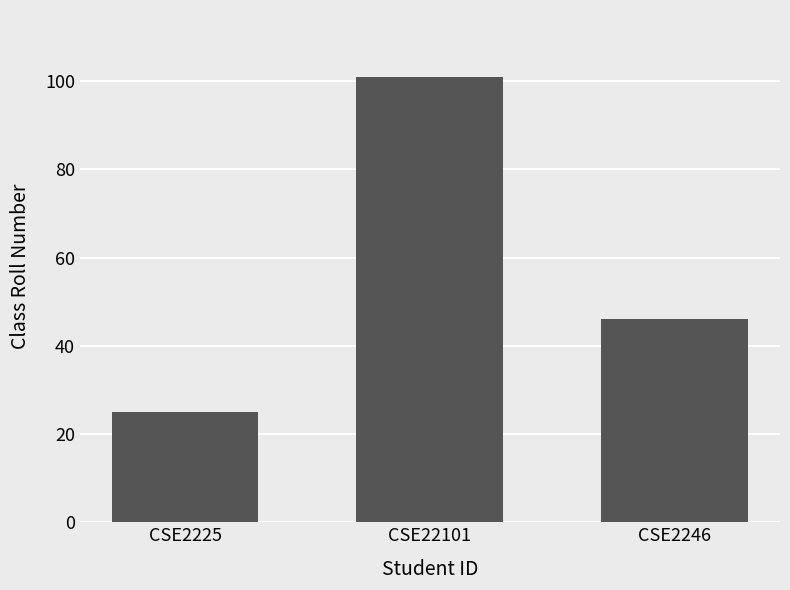

How many values are below 46?

1